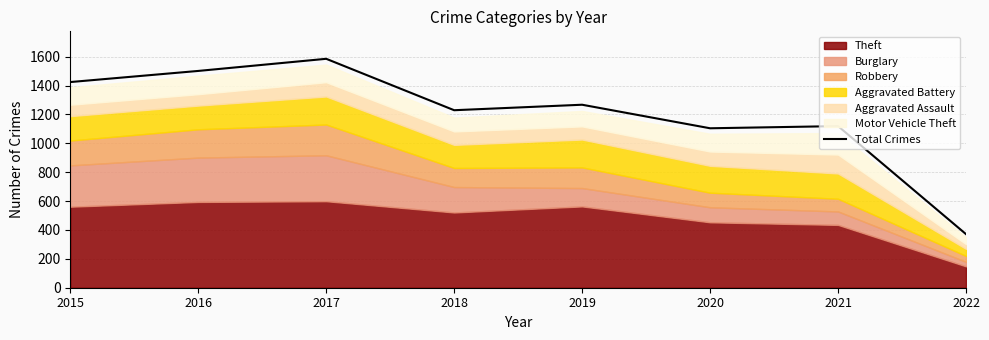

List the labels in order of value, smallest first.

2022, 2020, 2021, 2018, 2019, 2015, 2016, 2017